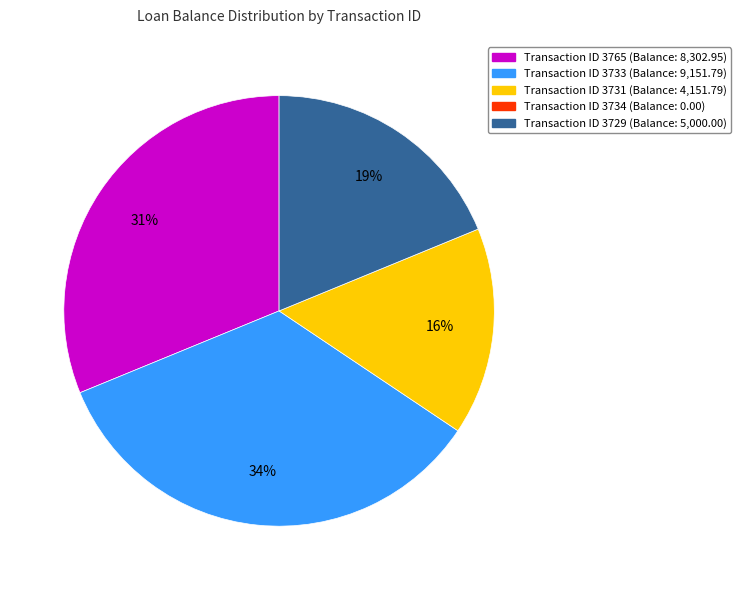

To the nearest percent, what is the average slice percentage?

25%